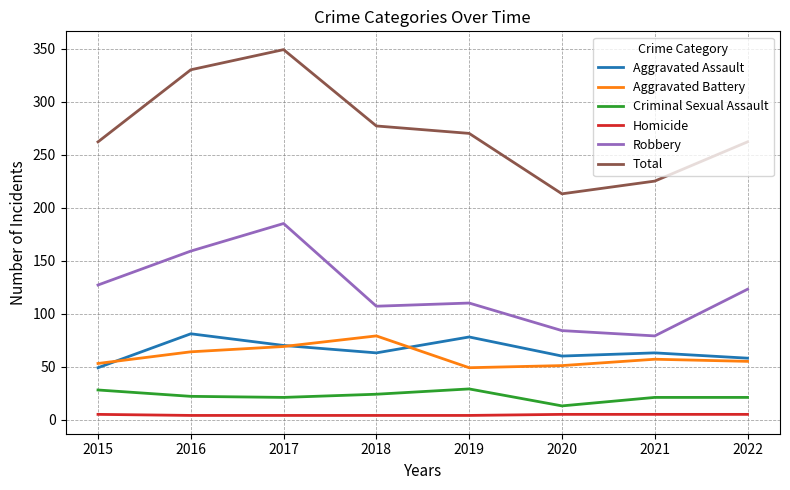

At how many categories does at least one series exceed 32?

8